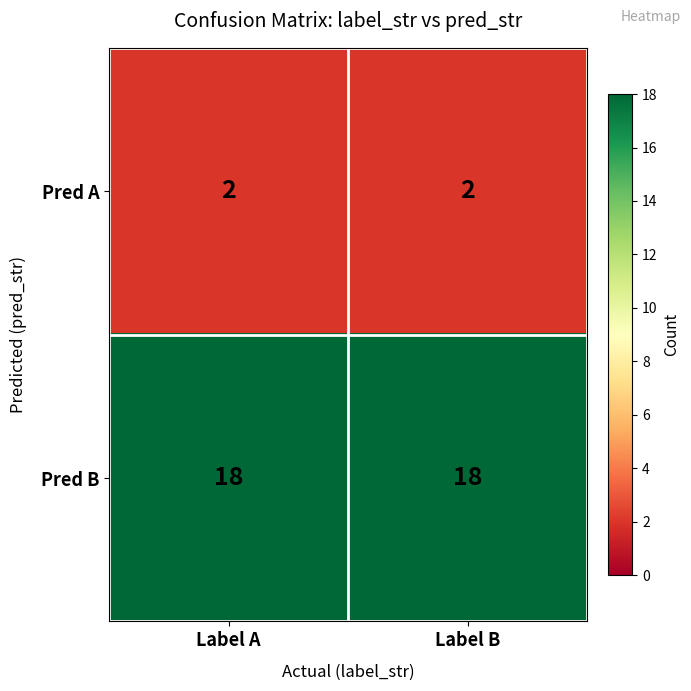

Rank the series by their maximum value, from lowest to highest.

Pred A, Pred B